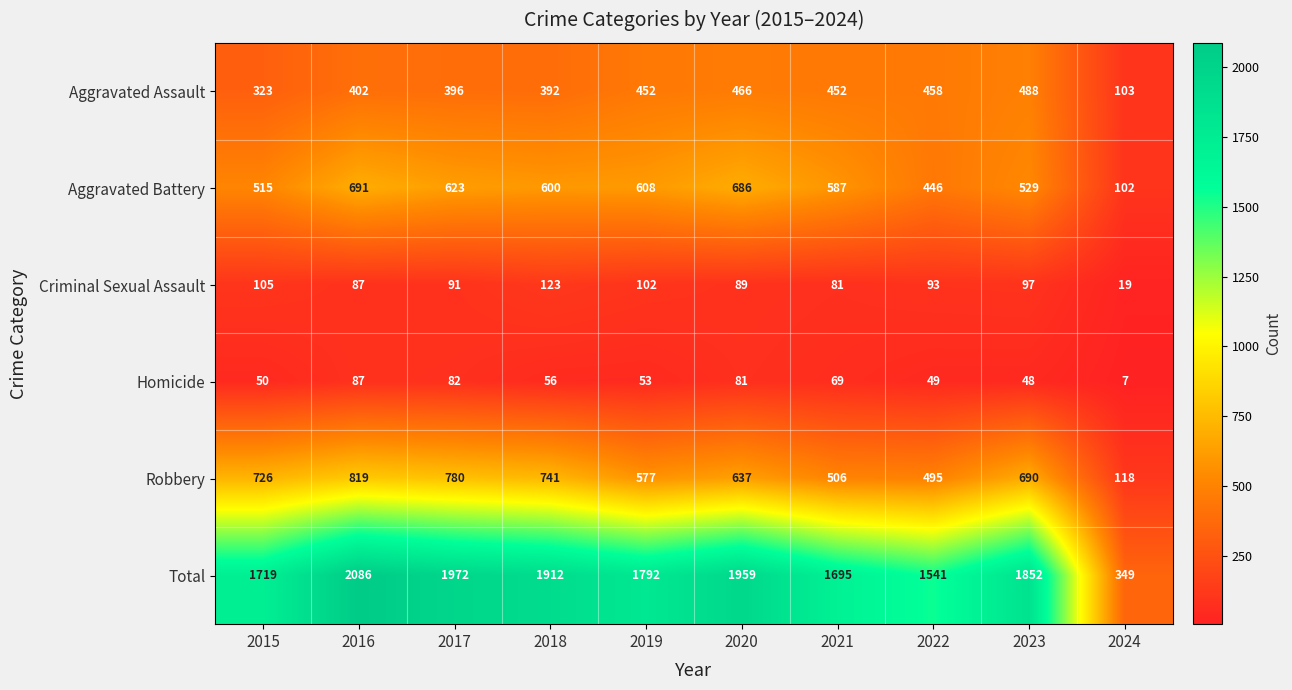

What is the difference between the maximum and minimum values in the Aggravated Battery series?

589